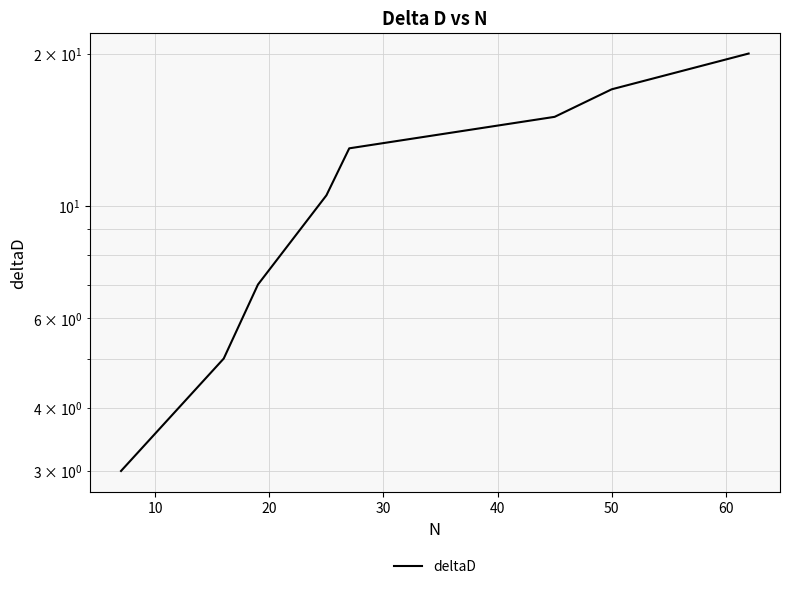

What is the smallest value displayed?

3.0